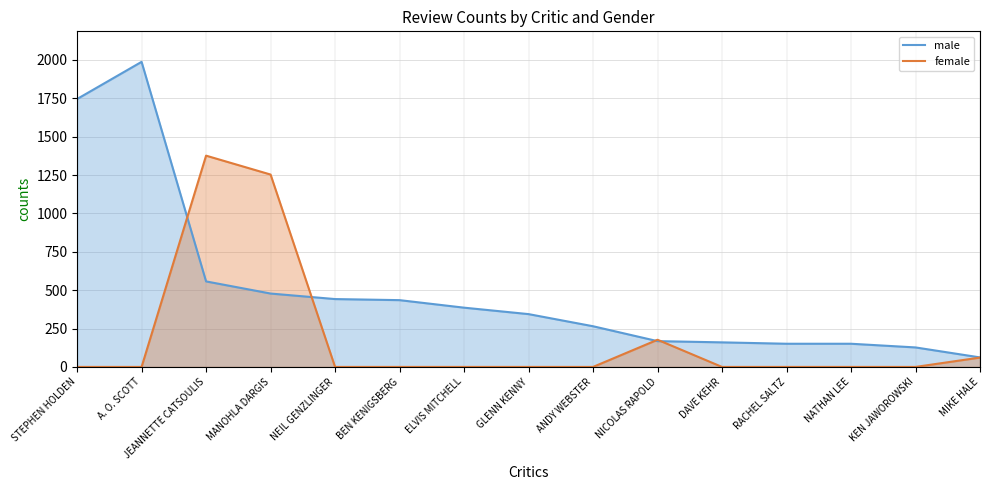

At DAVE KEHR, list the series in order from smallest to largest.

female, male